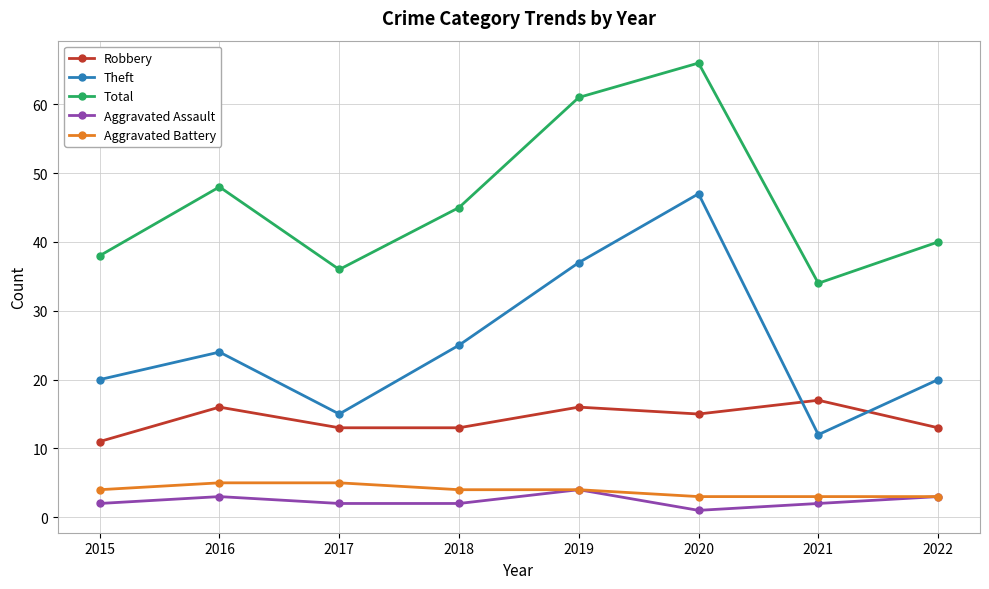

What value does the Aggravated Assault series have at 2015?

2